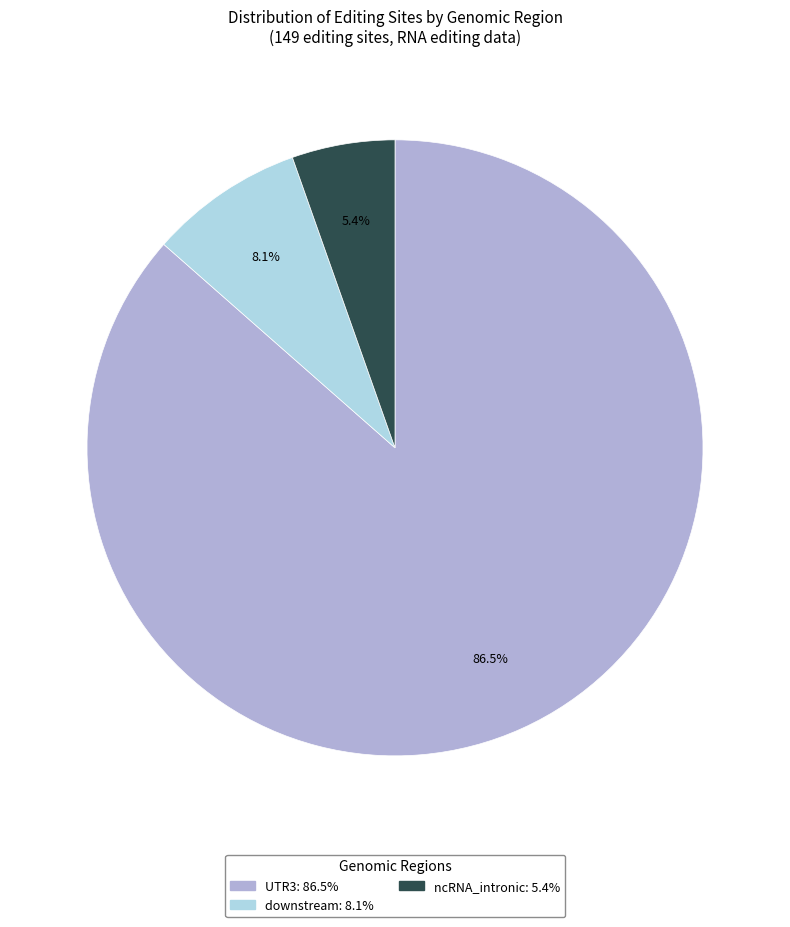

How many slices are in this pie chart?

3